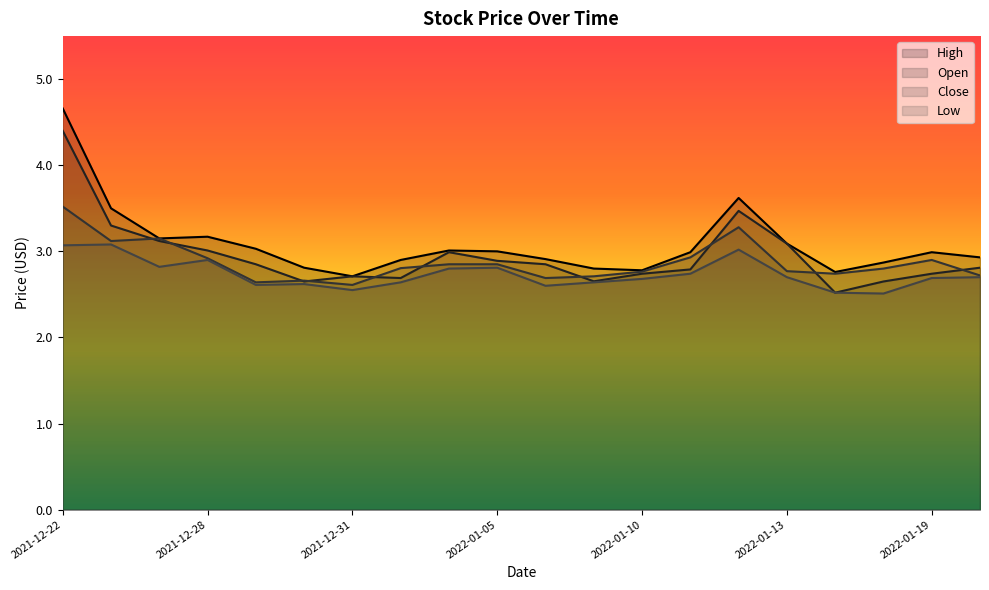

What is the minimum value shown in the chart?

2.5